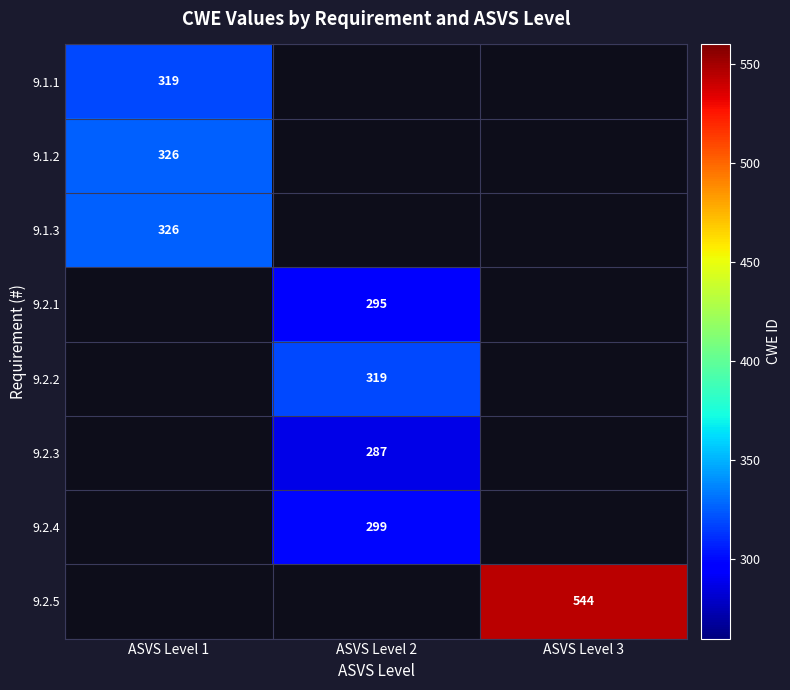

Is it true that 9.2.3 equals 287 at ASVS Level 2?

True